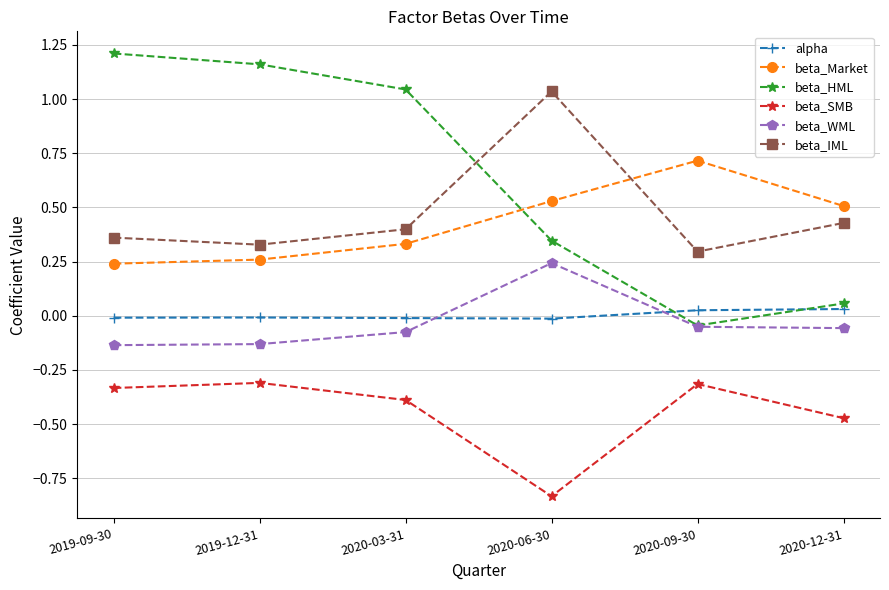

True or false: beta_Market and beta_WML cross at least once.

False